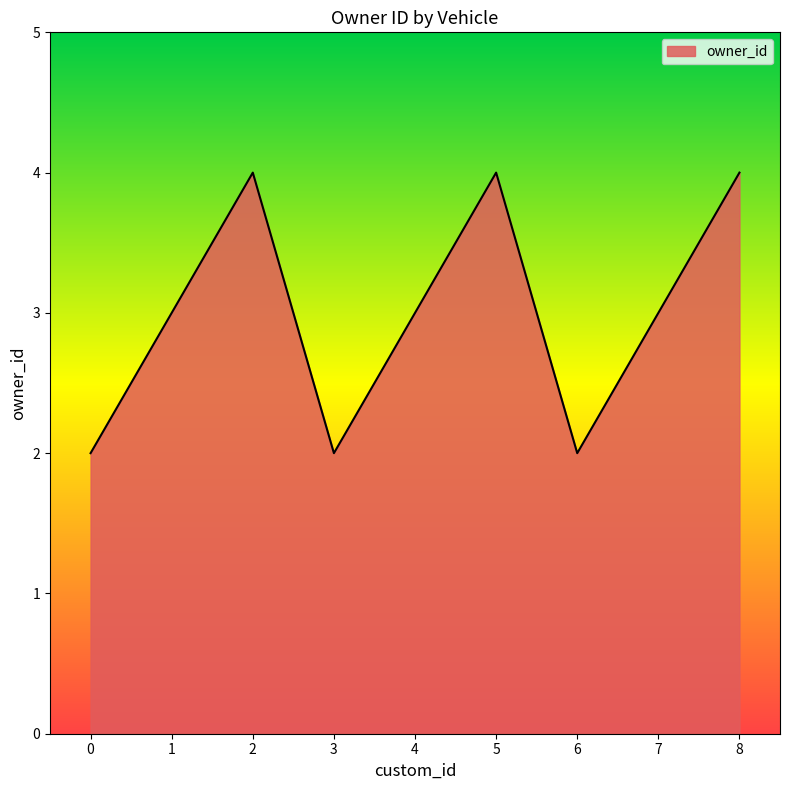

Count the number of categories in the chart.

9